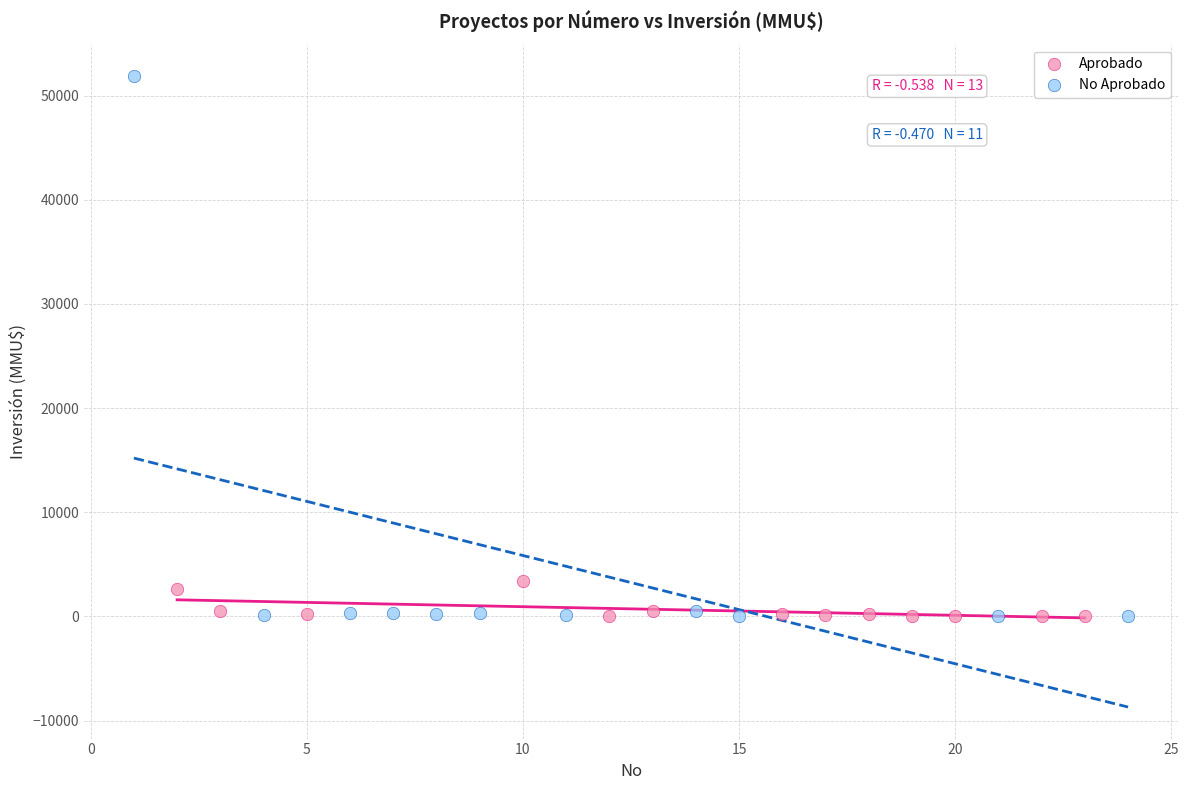

Which series contains the highest Y value?

No Aprobado